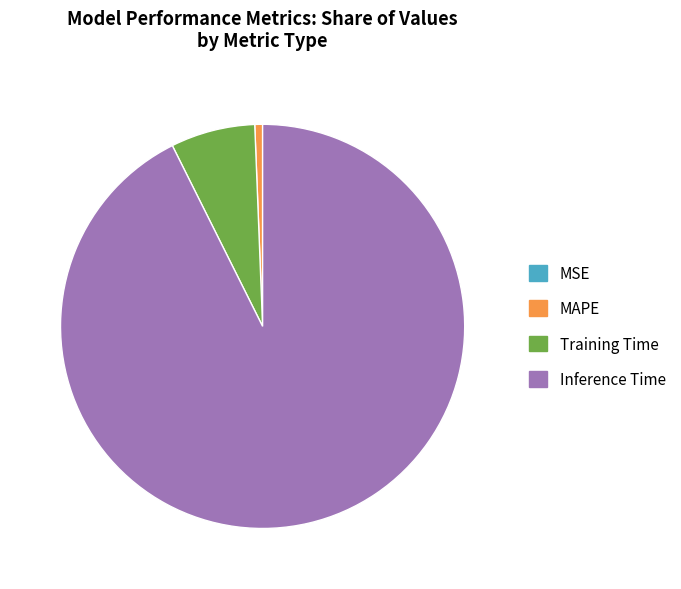

Combined, do Inference Time and Training Time account for over 50%?

Yes